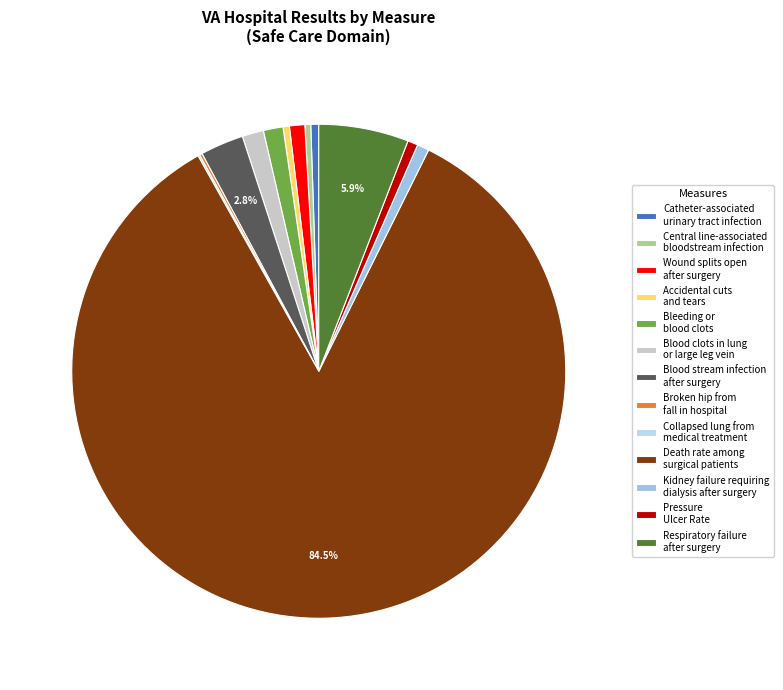

Count the number of slices in the pie.

13